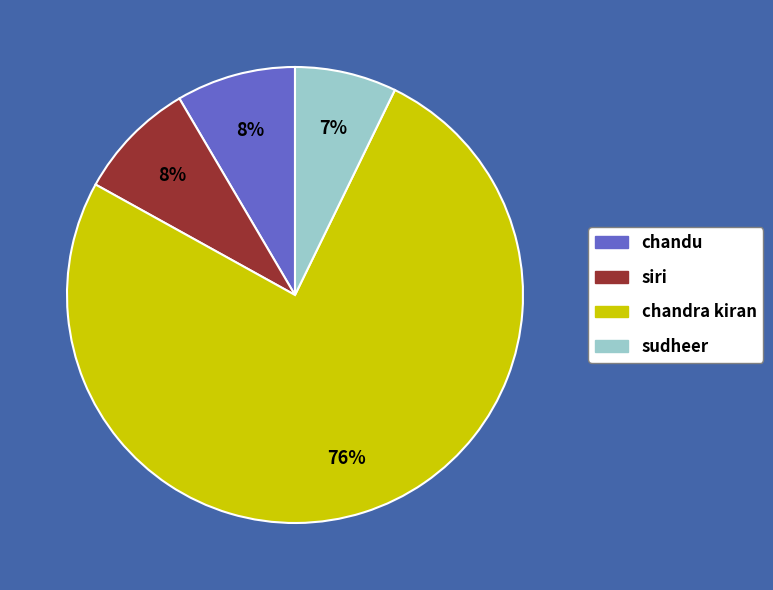

True or false: sudheer accounts for 1% of the total.

False